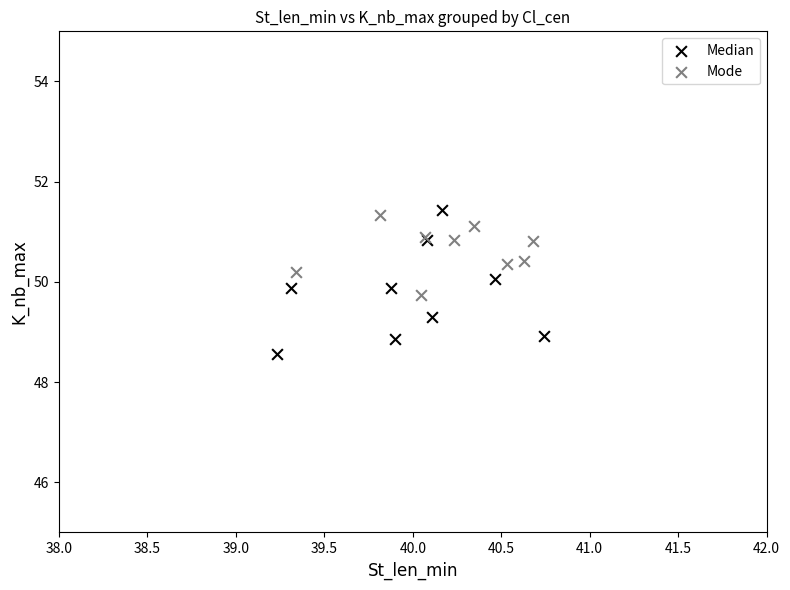

Which series contains the lowest Y value?

Median